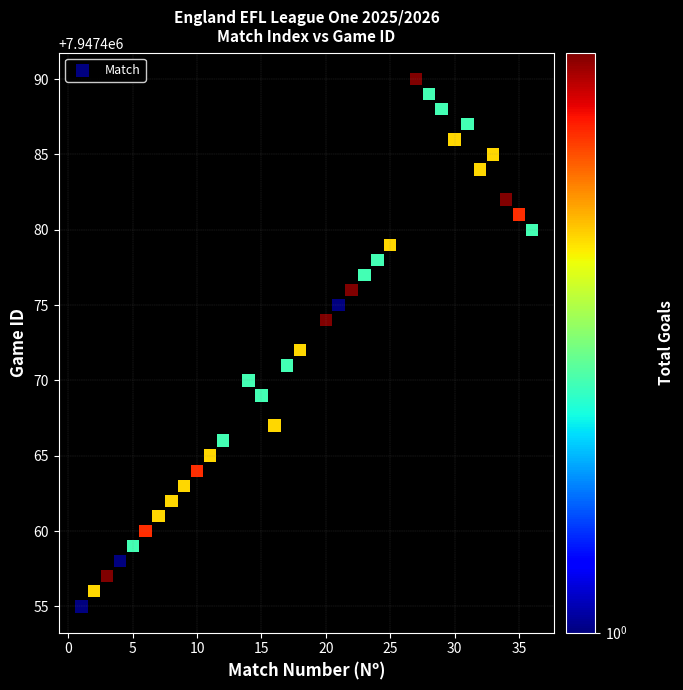

What is the range of Y values (max minus min)?

35